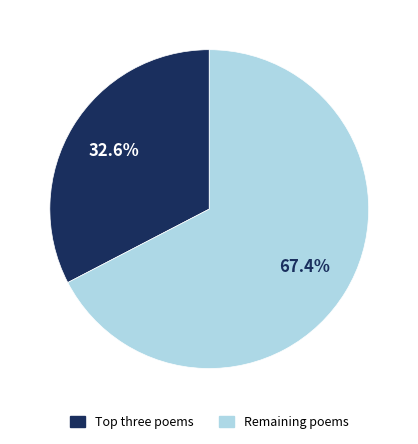

Does any single category account for the majority?

Yes